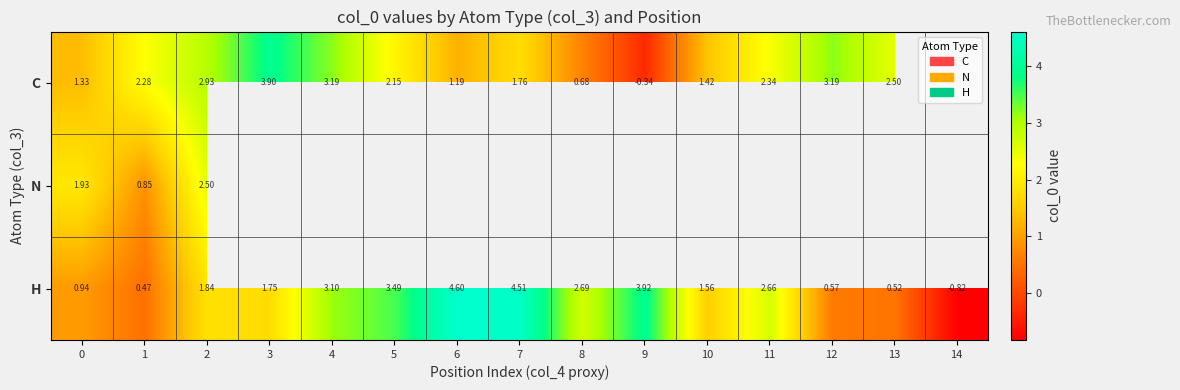

What is the difference between the maximum and minimum values in the H series?

5.4